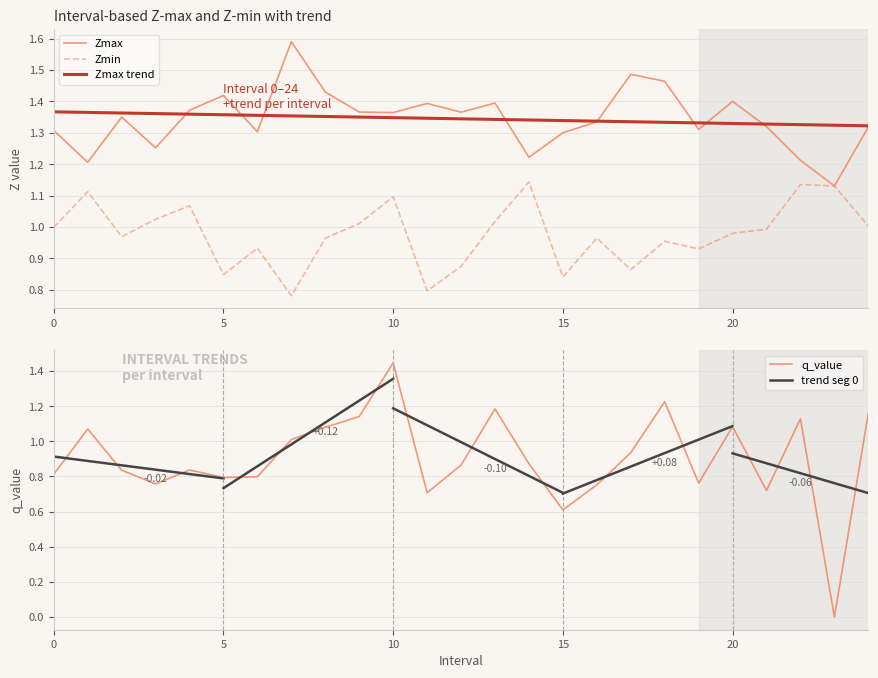

What is the sum of all Zmax values?

33.6